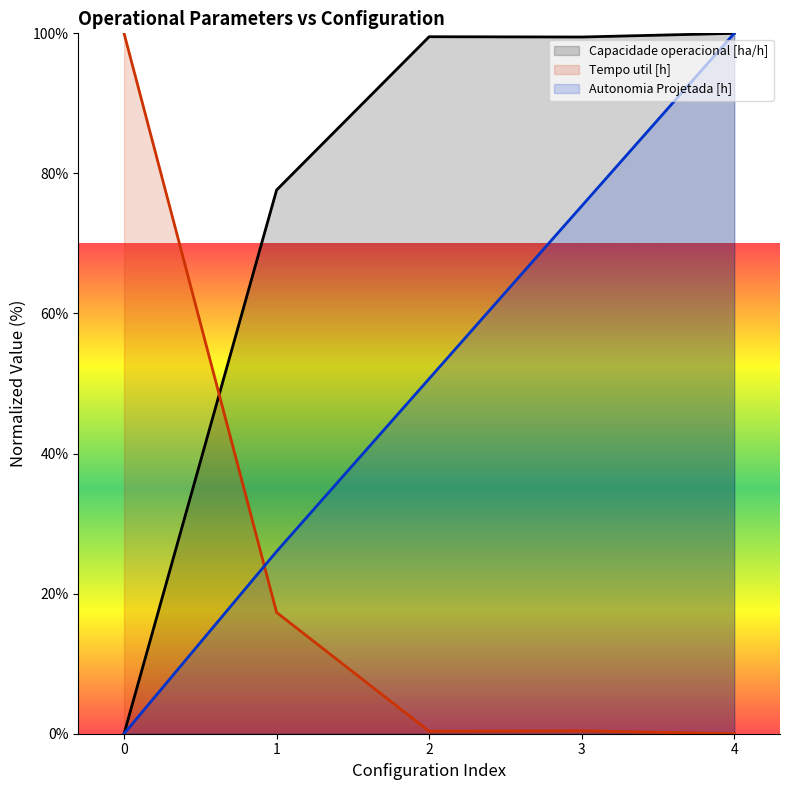

Which series changed the most between 2 and 4?

Autonomia Projetada [h]